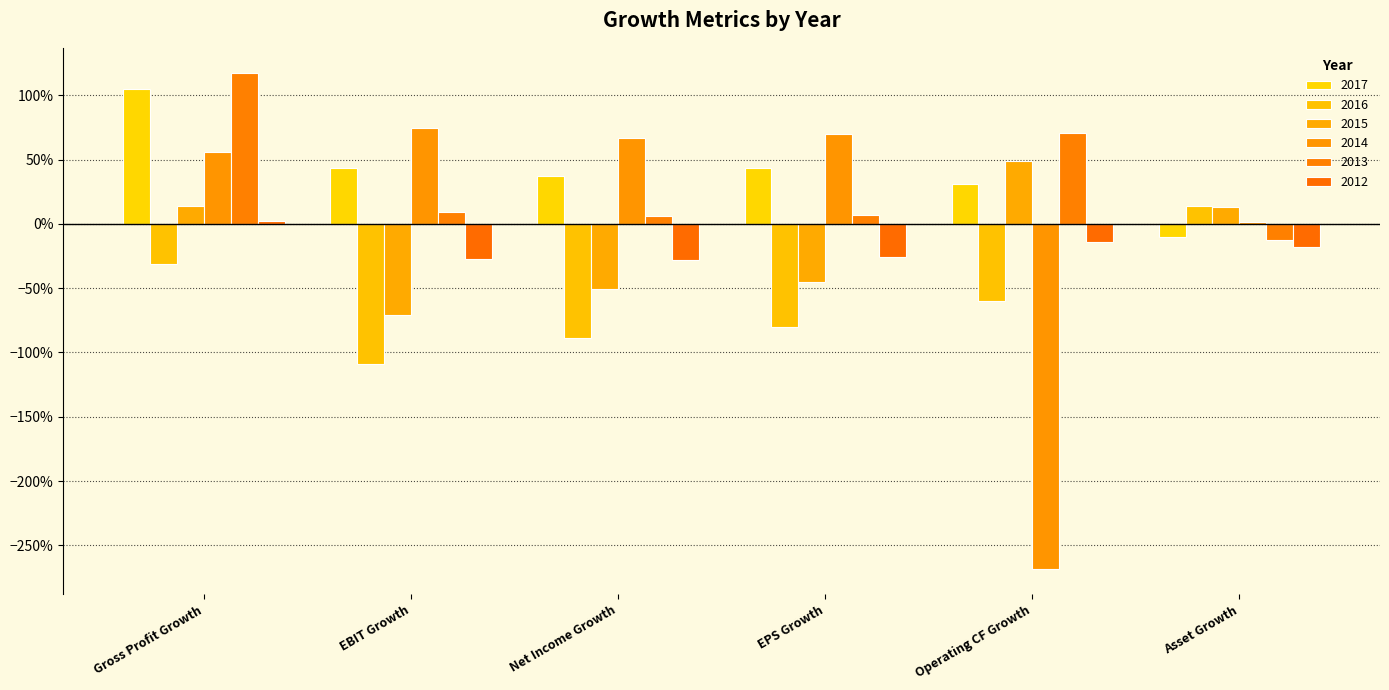

Which category has the highest value across all series?

Gross Profit Growth